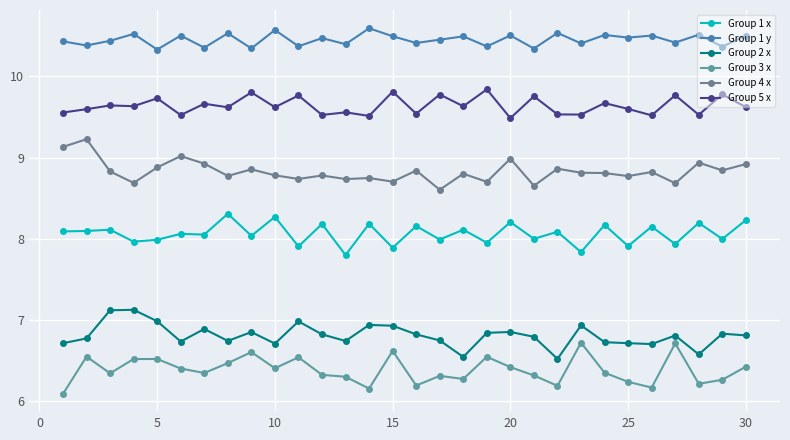

How many lines are shown in the chart?

6